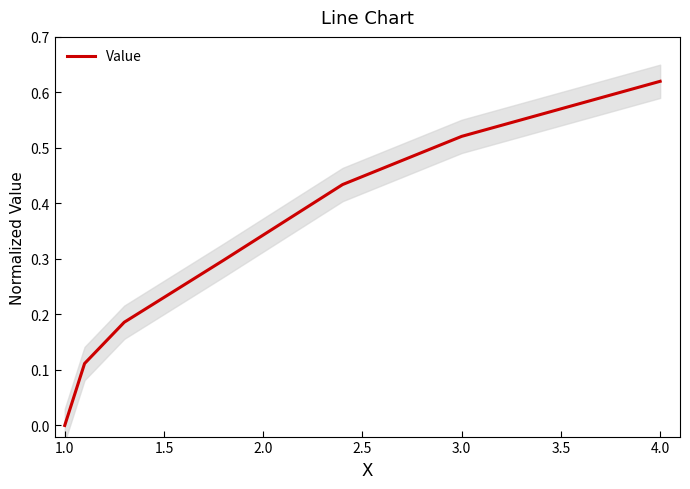

At which label does Value reach its minimum?

1.0